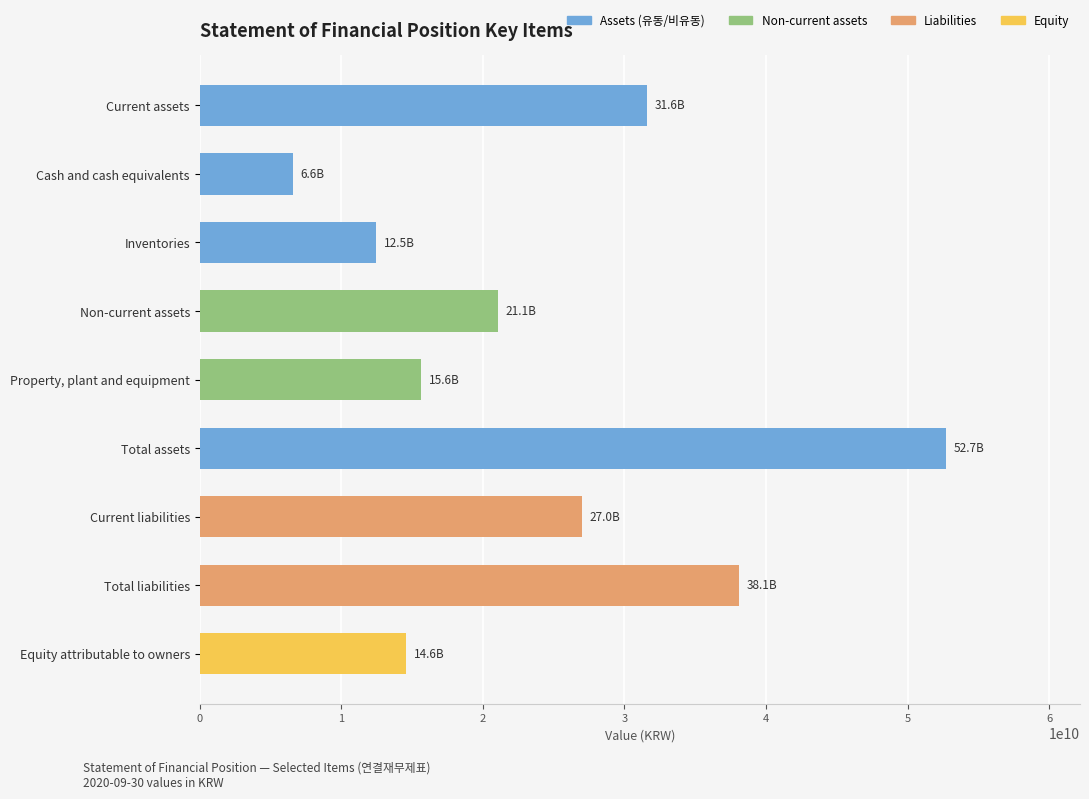

What value does the data have at Property, plant and equipment, to the nearest 10?

15643135140